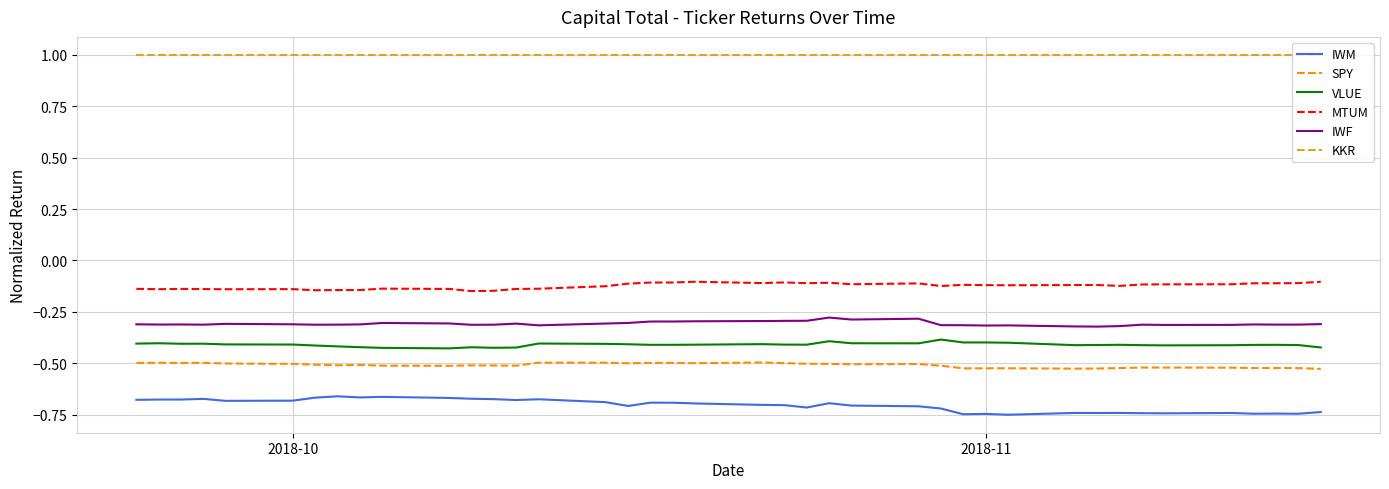

True or false: IWF and IWM intersect in this chart.

False